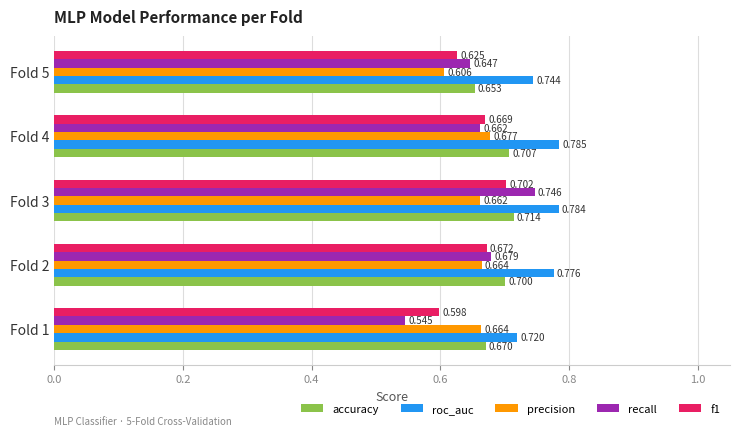

Which series has the widest spread of values?

recall